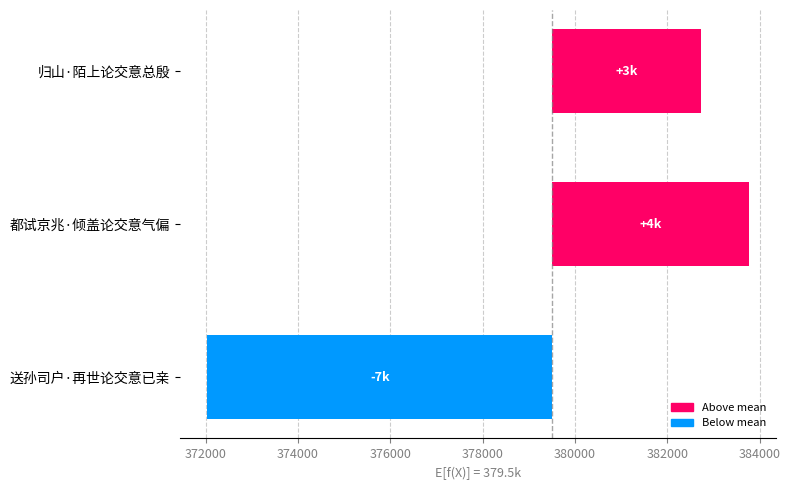

Is it true that the value at 都试京兆·倾盖论交意气偏 is 1428.0?

False